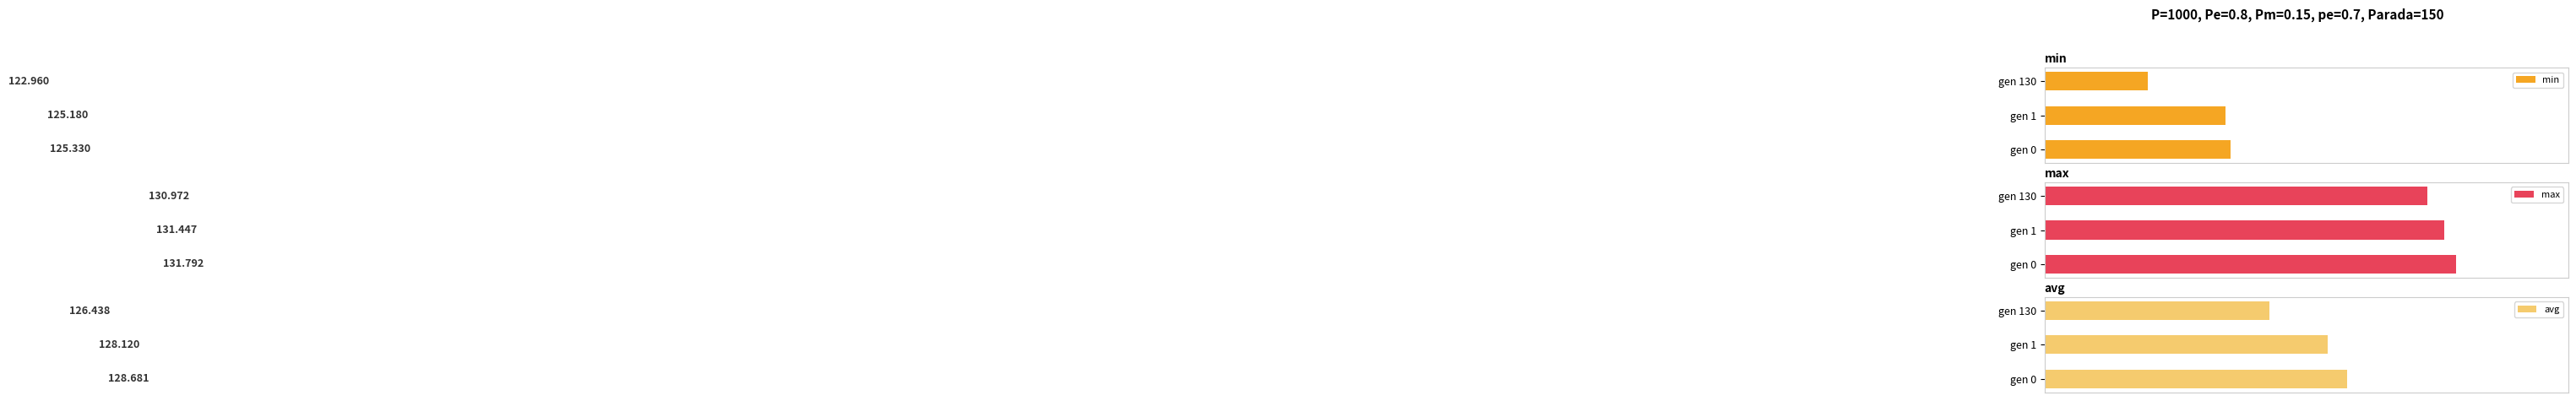

How many categories are shown in the chart?

3